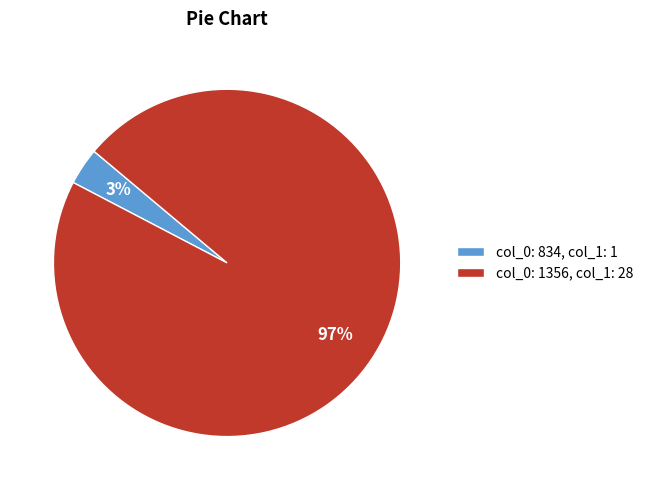

Combined, do col_0: 834, col_1: 1 and col_0: 1356, col_1: 28 account for over 50%?

Yes